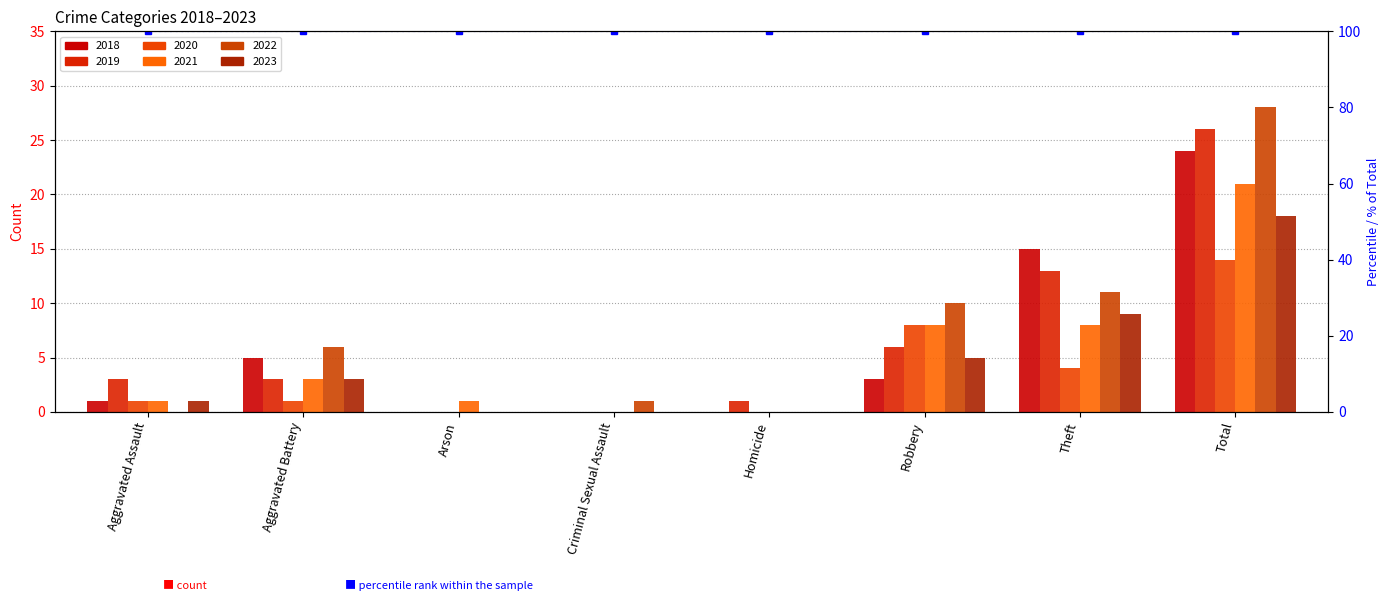

List the series in order of their peak value, lowest first.

2020, 2023, 2021, 2018, 2019, 2022